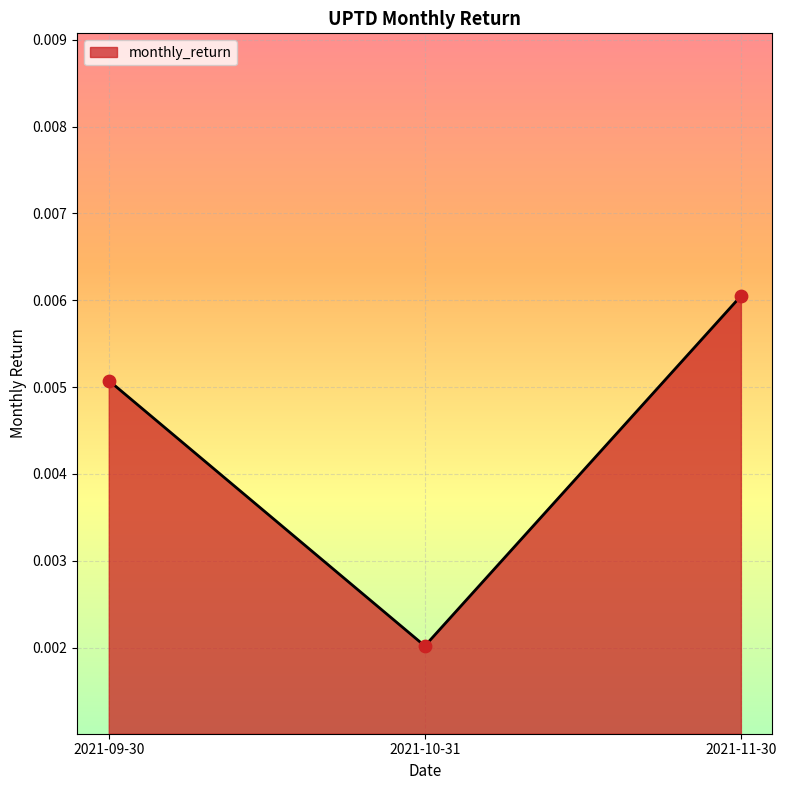

Which has a higher value, 2021-09-30 or 2021-10-31?

2021-09-30